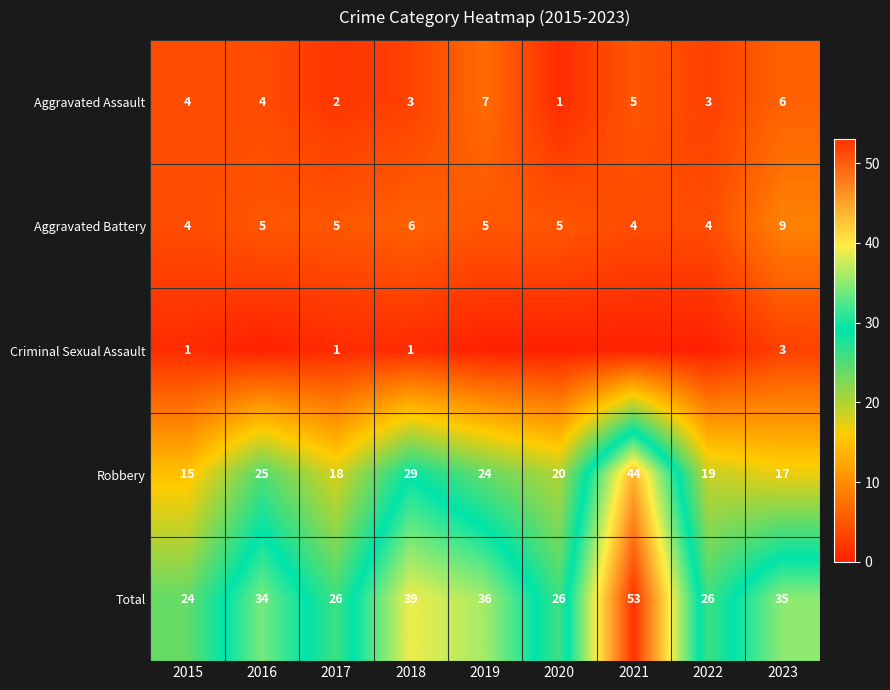

Where does the Robbery series first go above 20?

2016